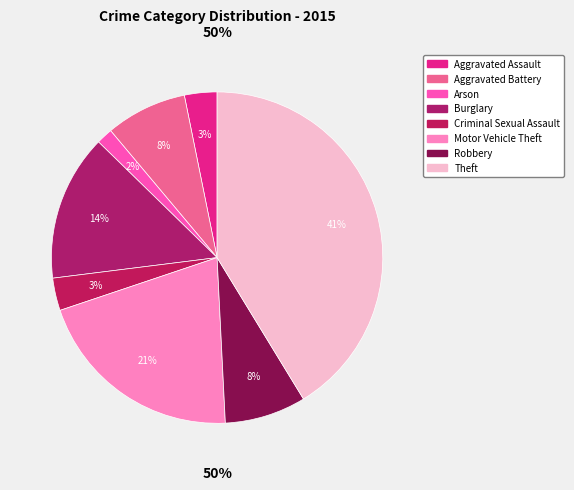

Is it true that Robbery is 8% of the pie?

True